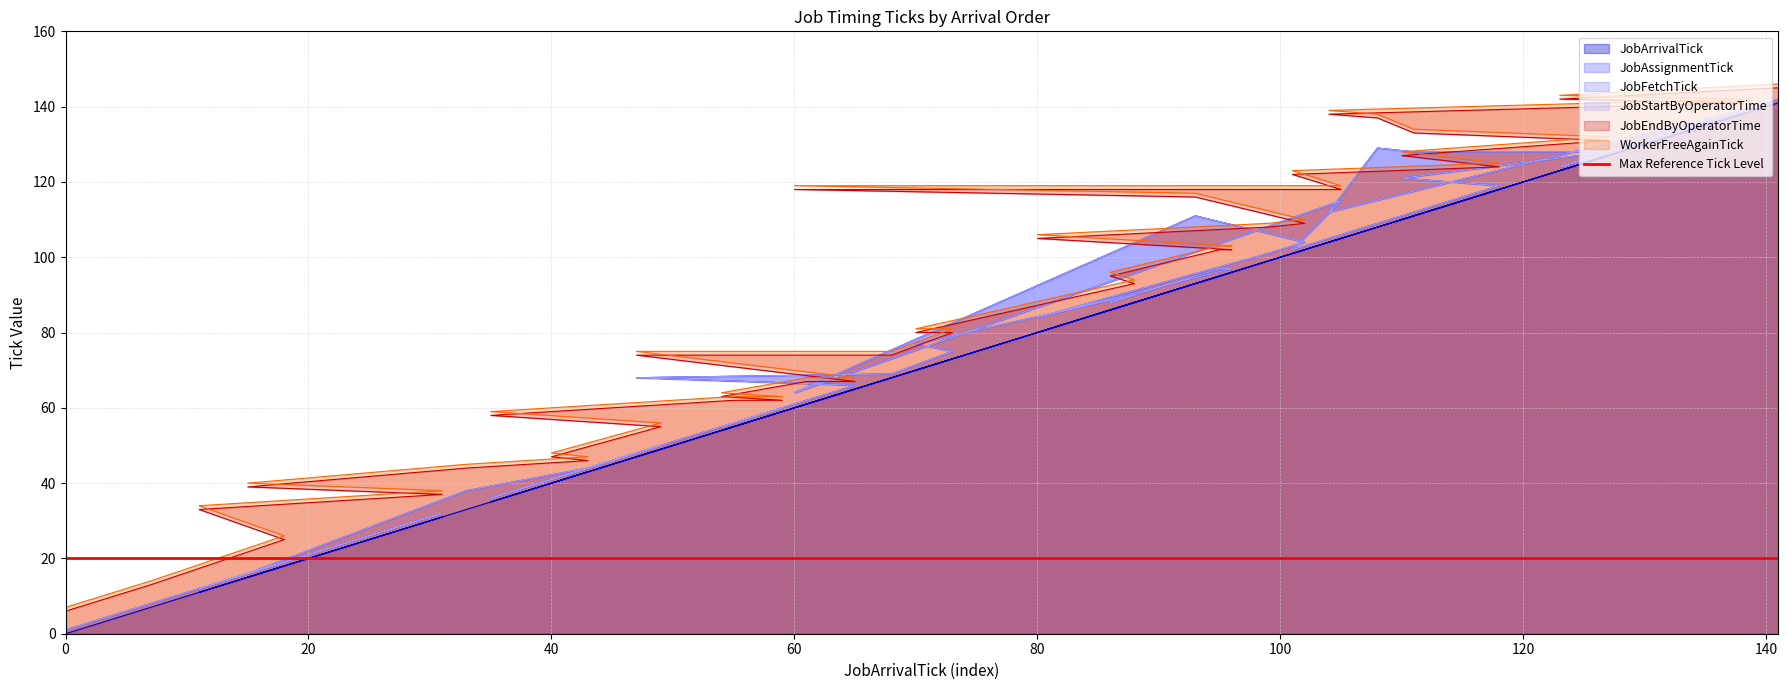

True or false: JobFetchTick has a value of 25 at 54.

False